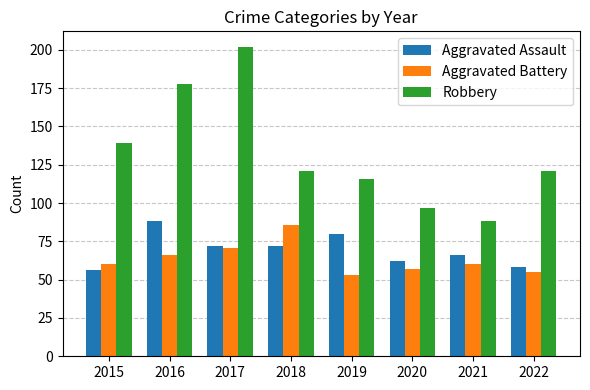

The Robbery series shows 236 at 2015. True or false?

False